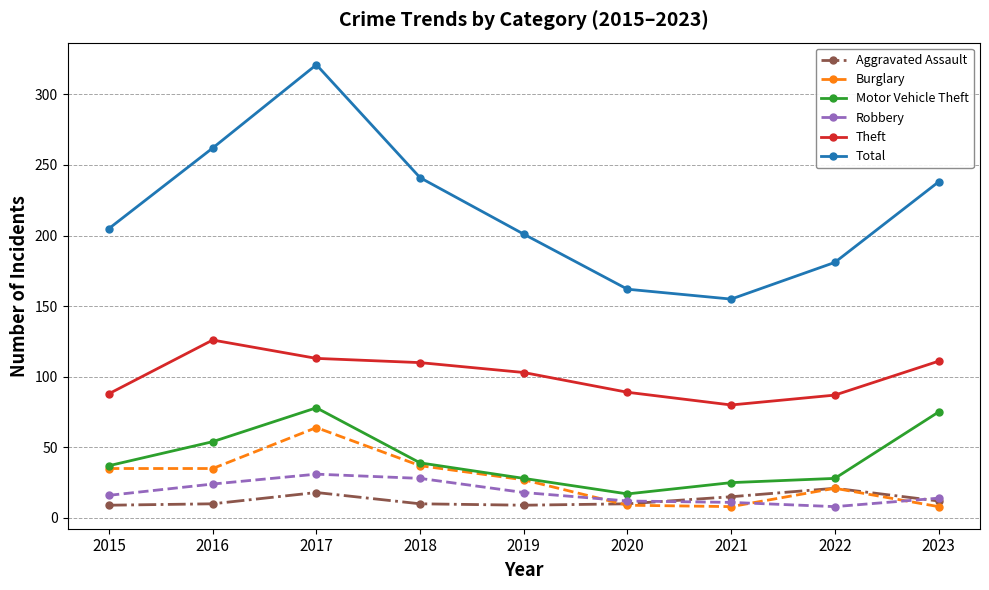

Is it true that Motor Vehicle Theft equals 136 at 2017?

False